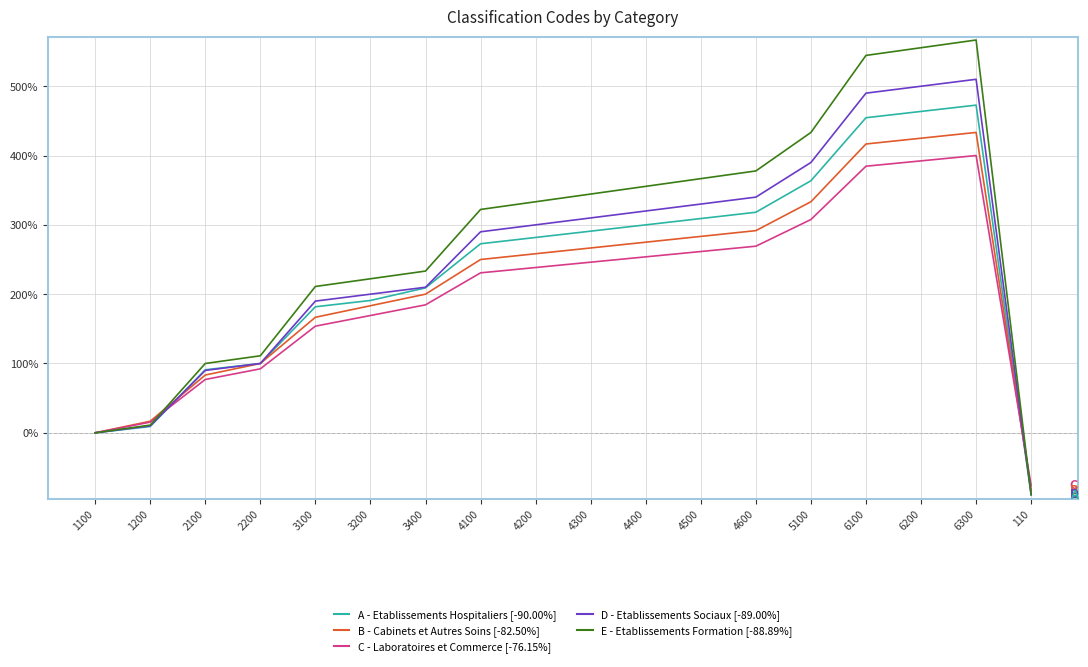

What is the total value across all series at 3100?

903.4